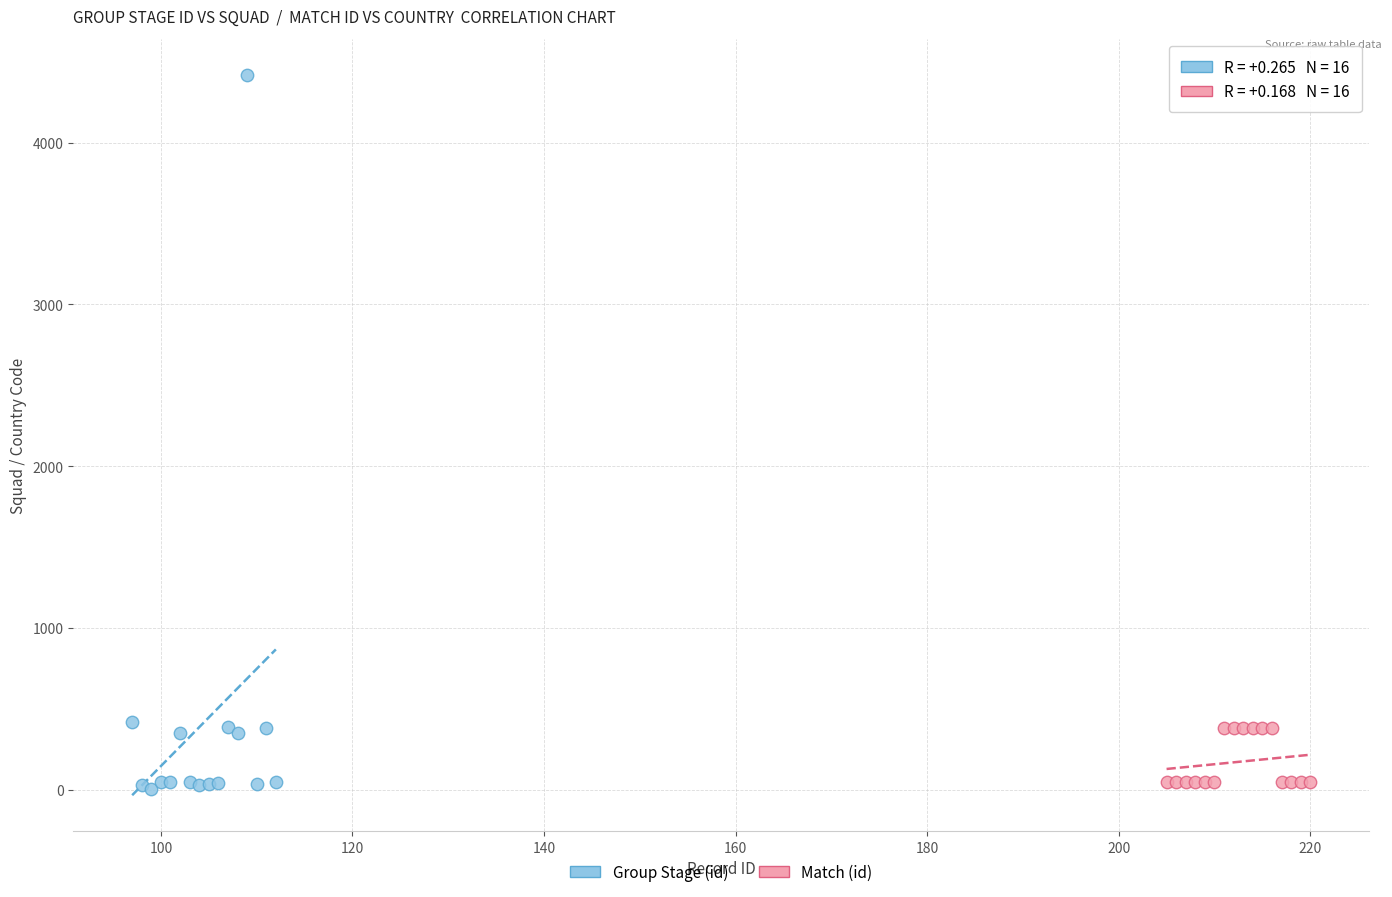

What are all the series names shown in the legend?

Group Stage (id), Match (id)